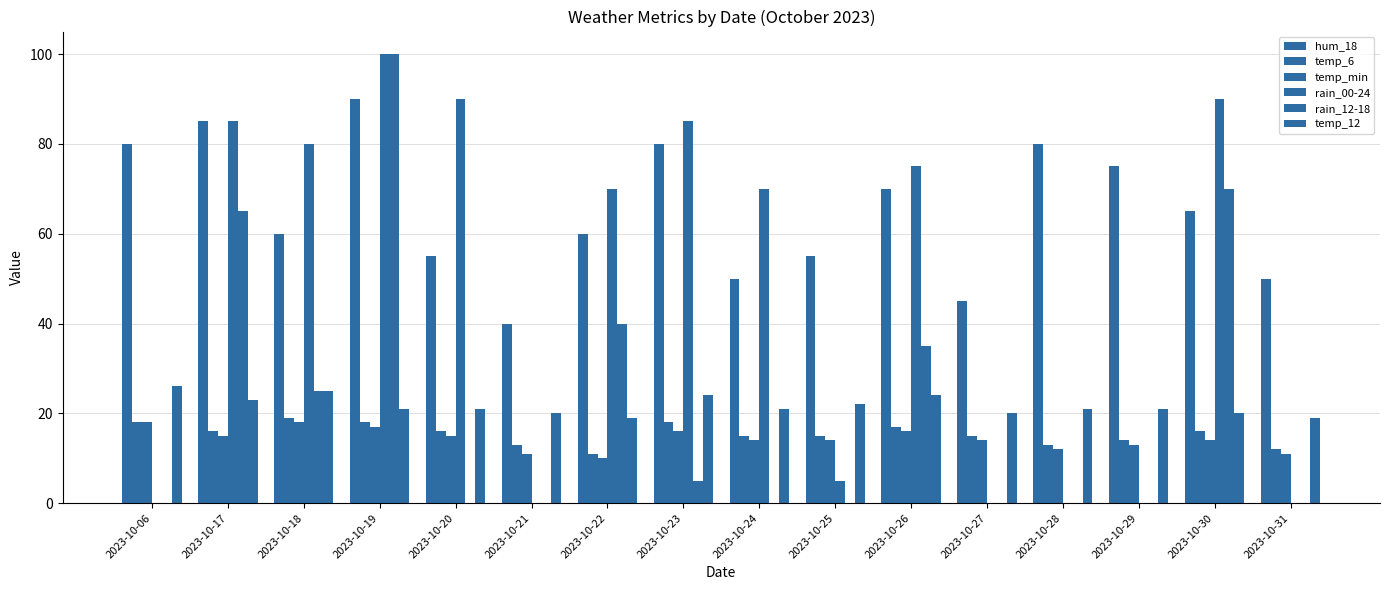

At which label does temp_12 first exceed 21?

2023-10-06